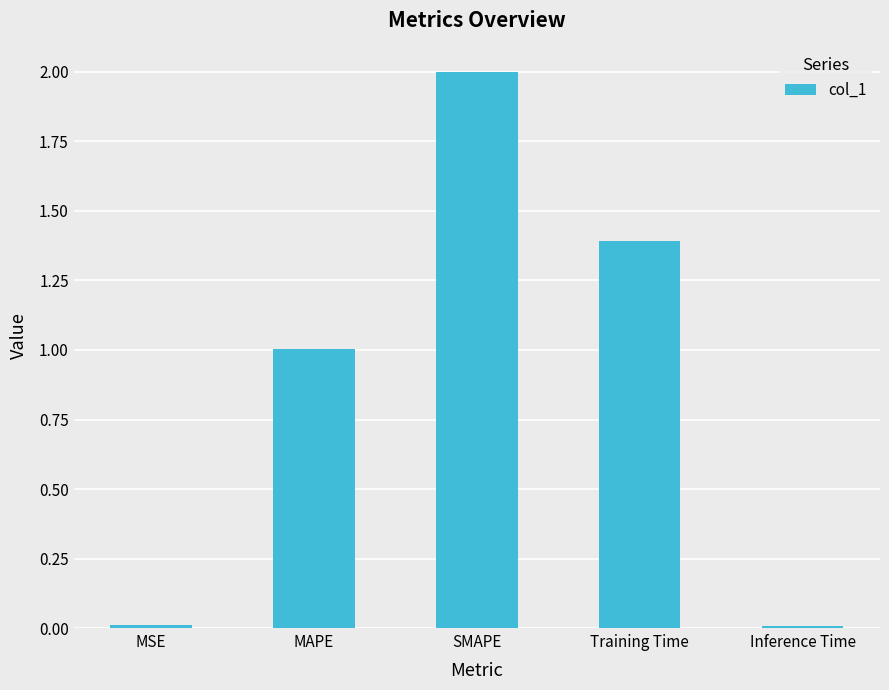

At which category does the chart reach its peak across all series?

SMAPE